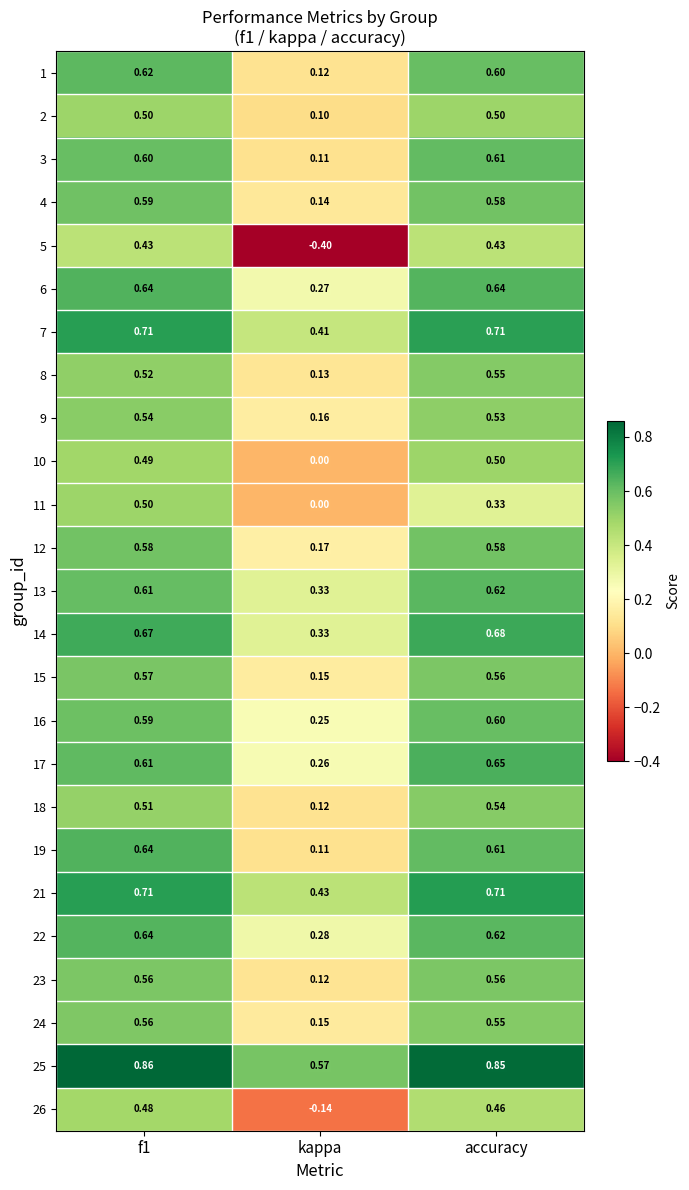

What is the spread (max minus min) of values at kappa?

1.0